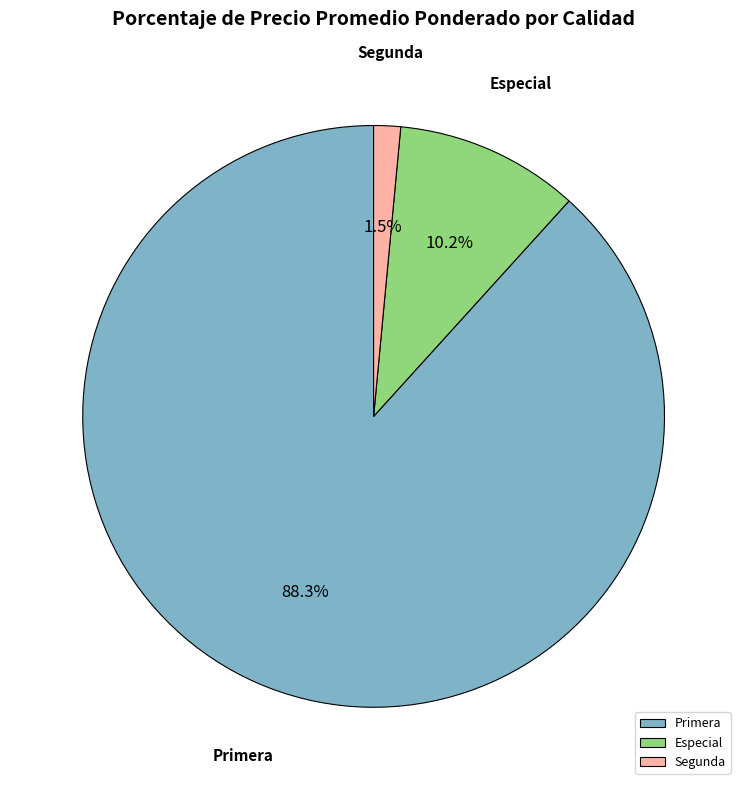

Does any single category account for the majority?

Yes